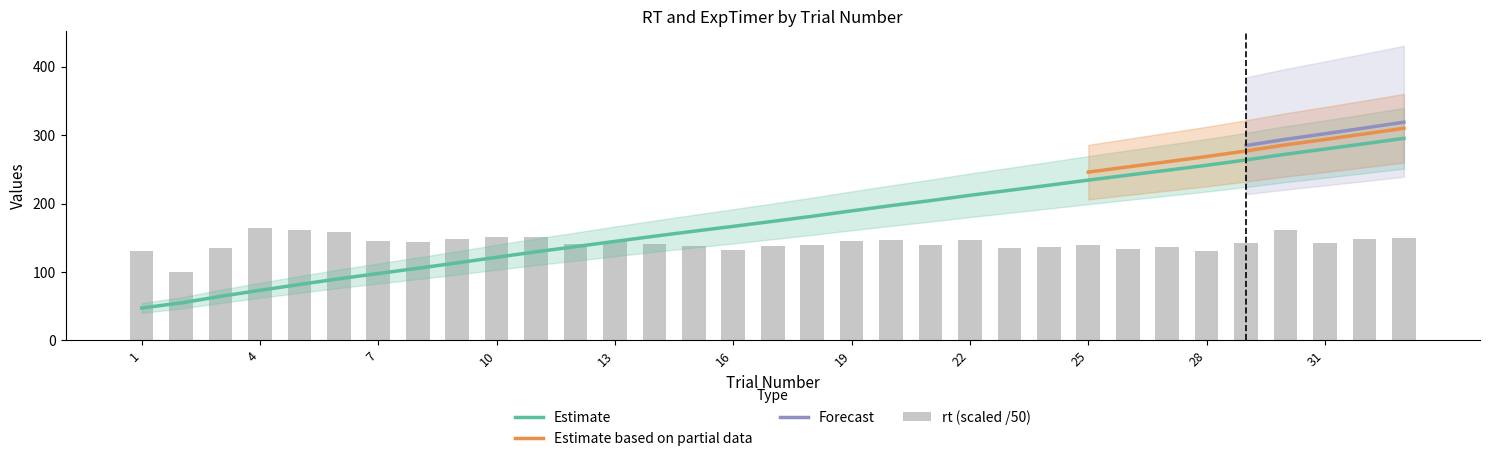

The value of Estimate at 4 is 112.5. True or false?

False